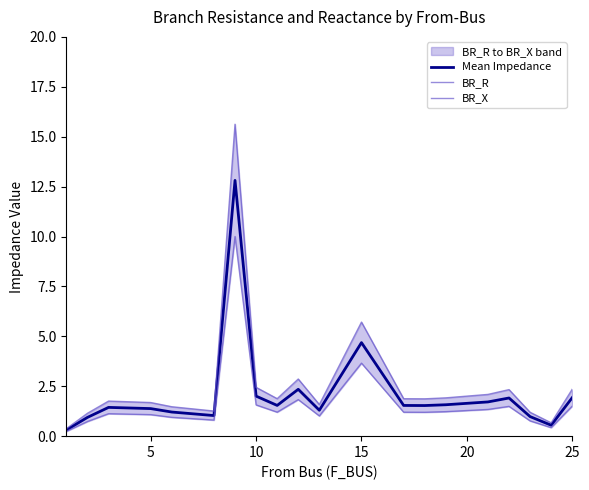

What is the highest value of the Mean Impedance series?

12.8